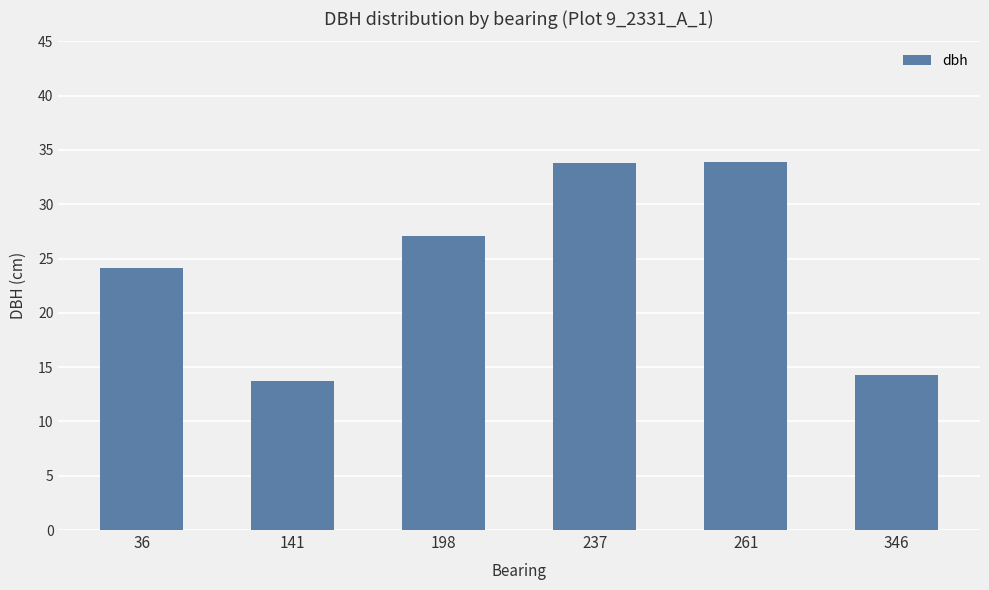

What is the value of the 1st bar from the left?

24.1